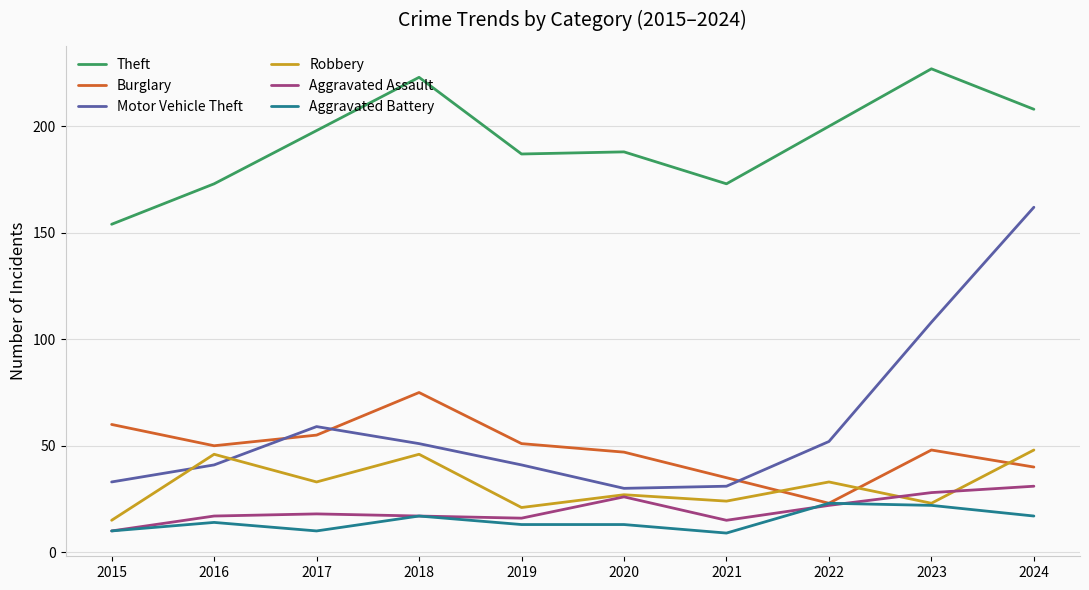

What is the minimum value shown in the chart?

9